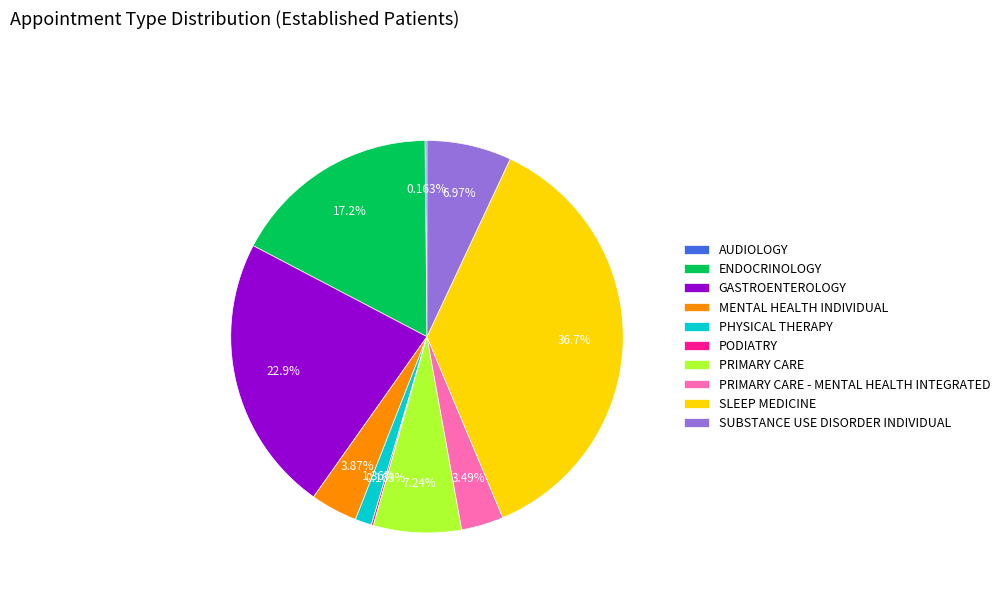

To the nearest percent, what is the combined percentage of PHYSICAL THERAPY and SUBSTANCE USE DISORDER INDIVIDUAL?

8%